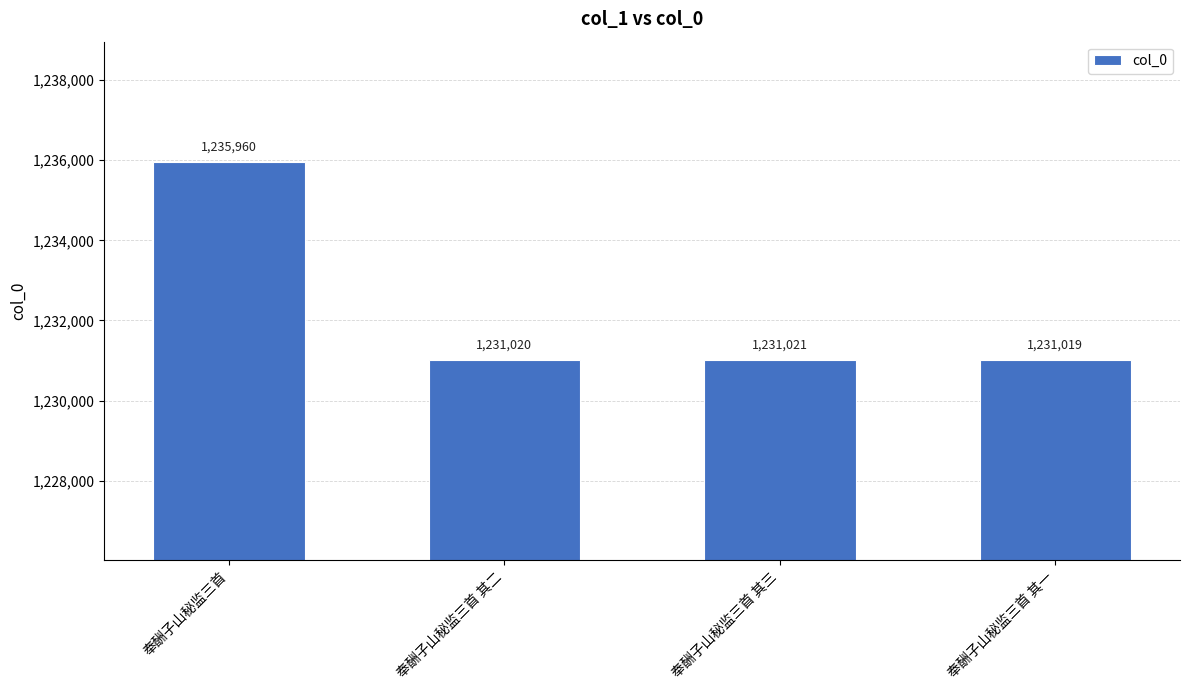

List the labels in order of value, largest first.

奉酬子山秘监三首, 奉酬子山秘监三首 其三, 奉酬子山秘监三首 其二, 奉酬子山秘监三首 其一